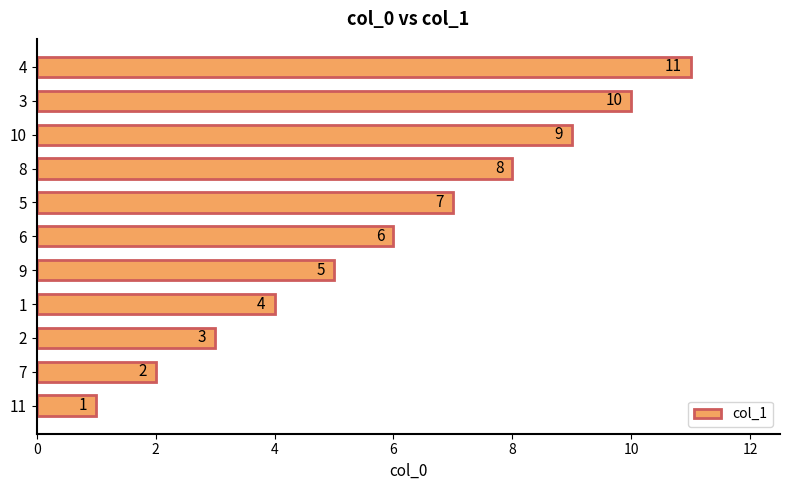

List the labels in order of value, smallest first.

11, 7, 2, 1, 9, 6, 5, 8, 10, 3, 4